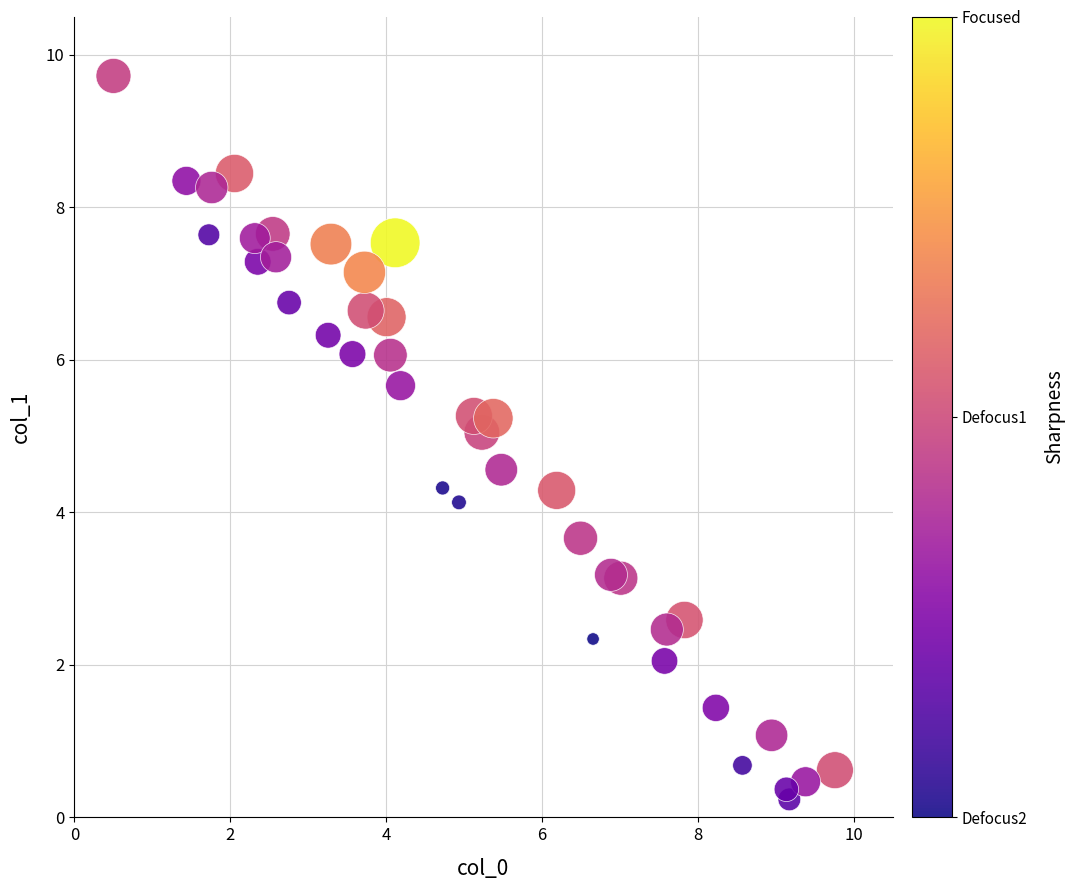

What is the range of Y values (max minus min)?

9.5